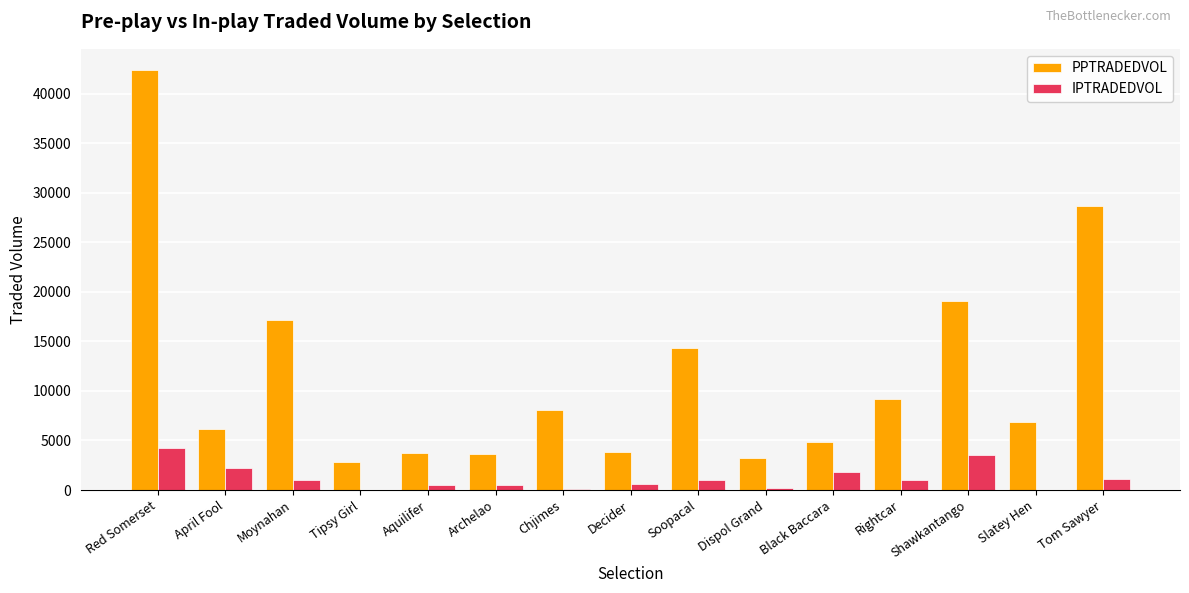

Is the value of IPTRADEDVOL at Chjimes greater than the value of PPTRADEDVOL at Dispol Grand?

No